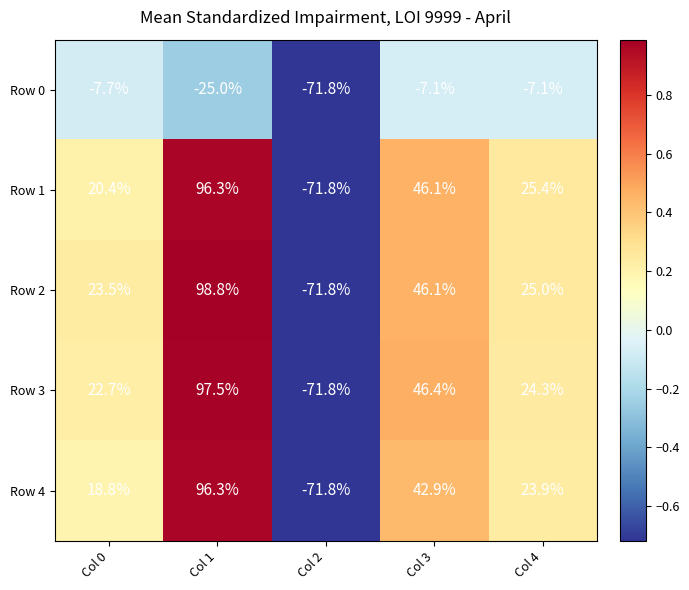

Which series has the largest range (max minus min)?

Row 2